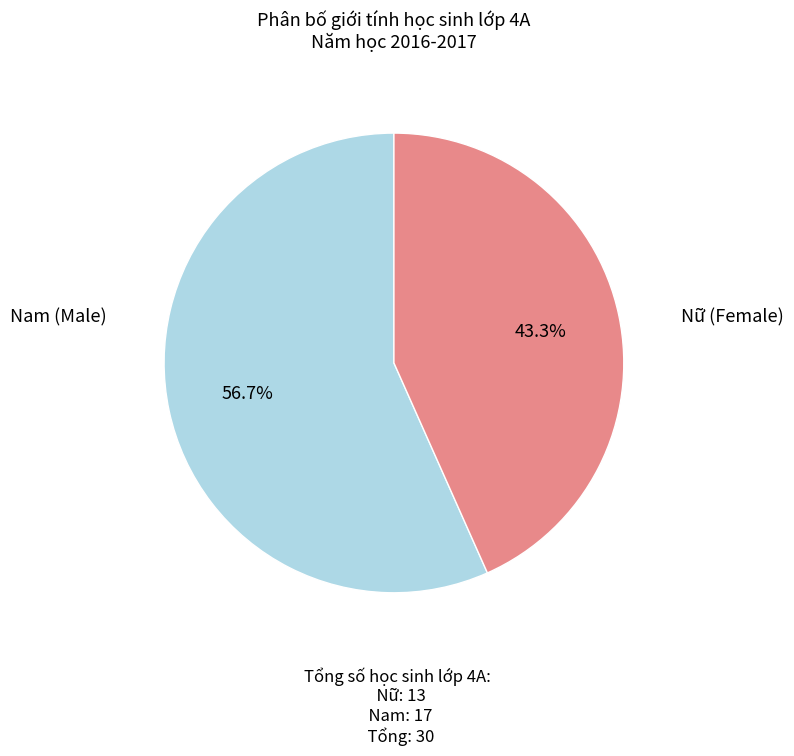

Is there any slice that represents more than half of the pie?

Yes